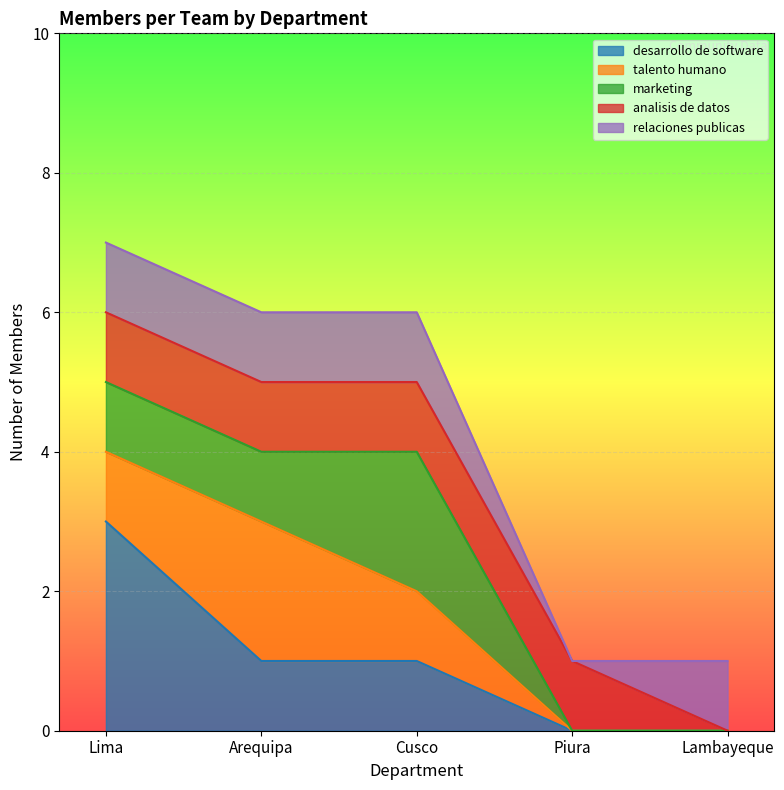

Which series has the largest total across all categories?

desarrollo de software